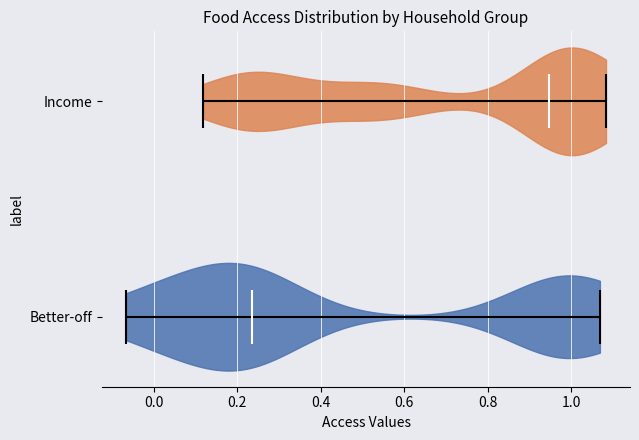

Reading bottom to top, read every violin against the x-axis: where its median line is, and the lowest and highest points it reaches. The values are not printed on the chart, so give them approximately, as read against the axis.

Better-off: median line 0.24, lowest point -0.06, highest point 1.06
Income: median line 0.94, lowest point 0.12, highest point 1.08